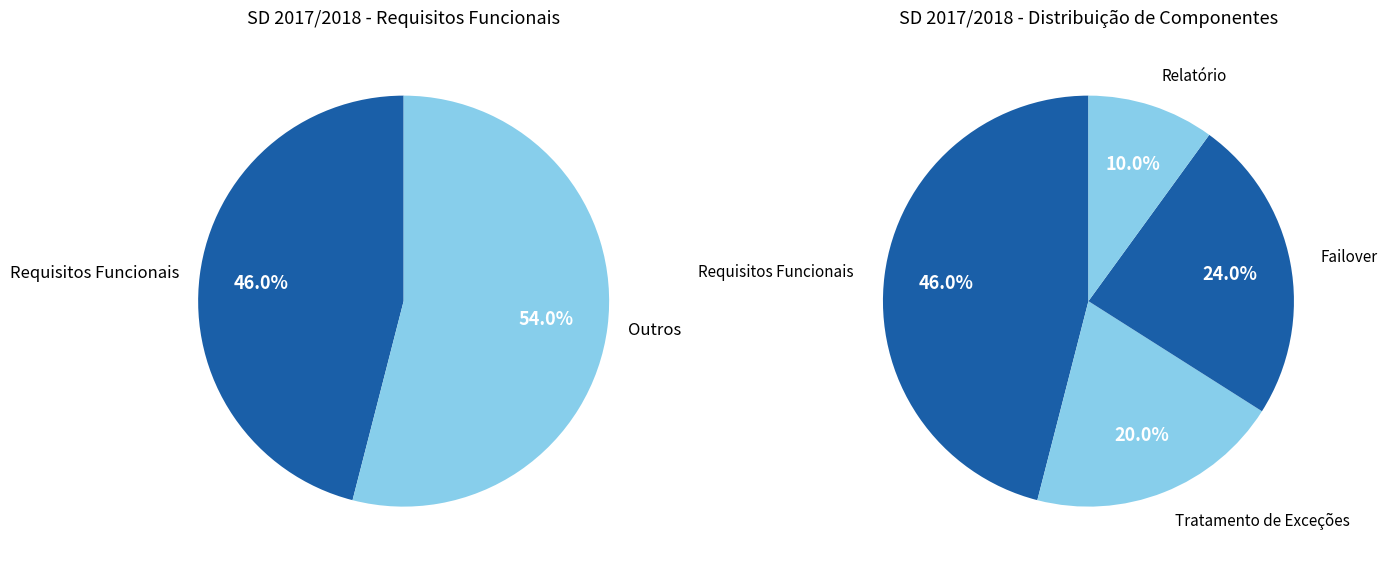

Count the number of slices in the pie.

4